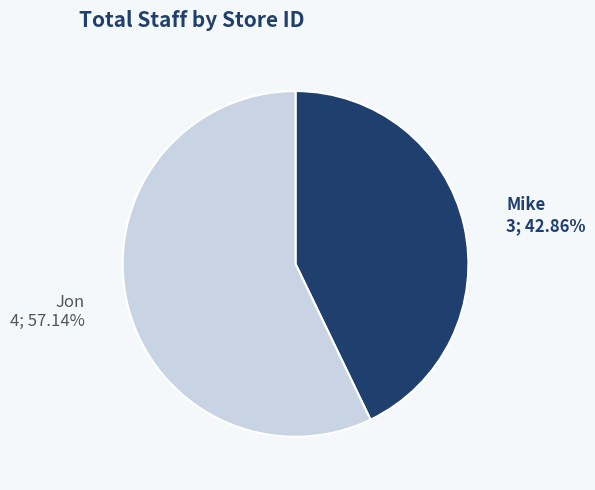

What portion of the pie excludes Jon?

42.9%